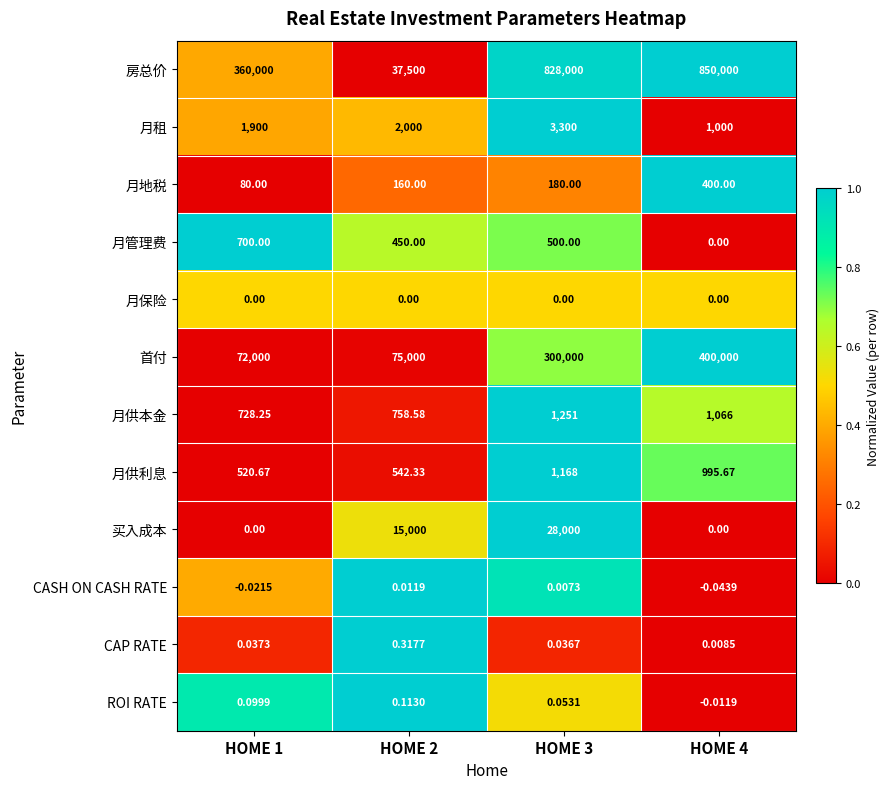

At HOME 2, list the series in order from smallest to largest.

月保险, CASH ON CASH RATE, ROI RATE, CAP RATE, 月地税, 月管理费, 月供利息, 月供本金, 月租, 买入成本, 房总价, 首付